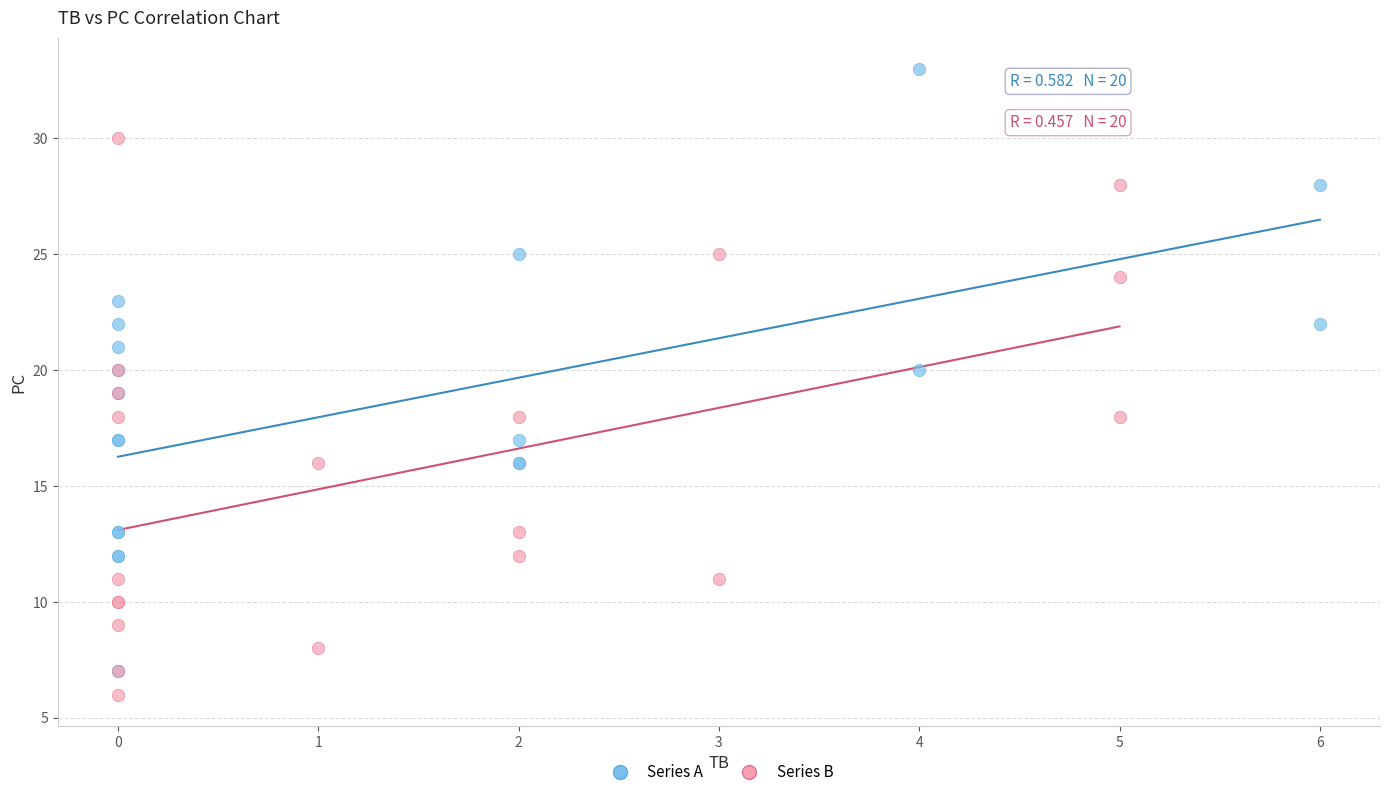

Which series has the largest Y range (max minus min)?

Series A